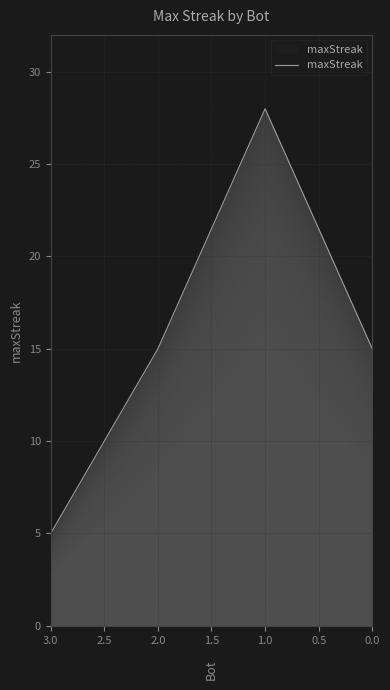

What is the smallest value displayed?

5